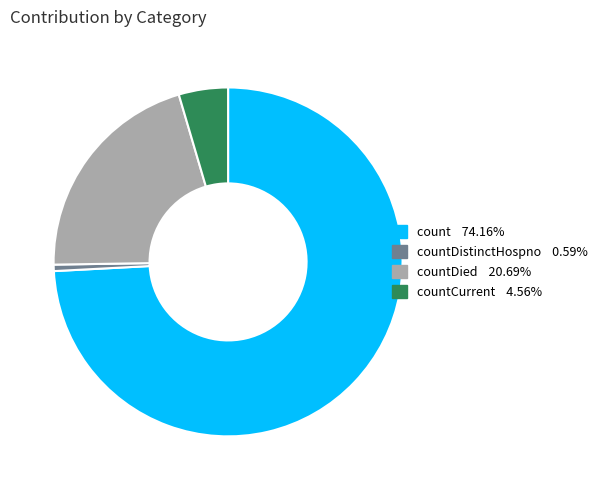

Does any single category account for the majority?

Yes